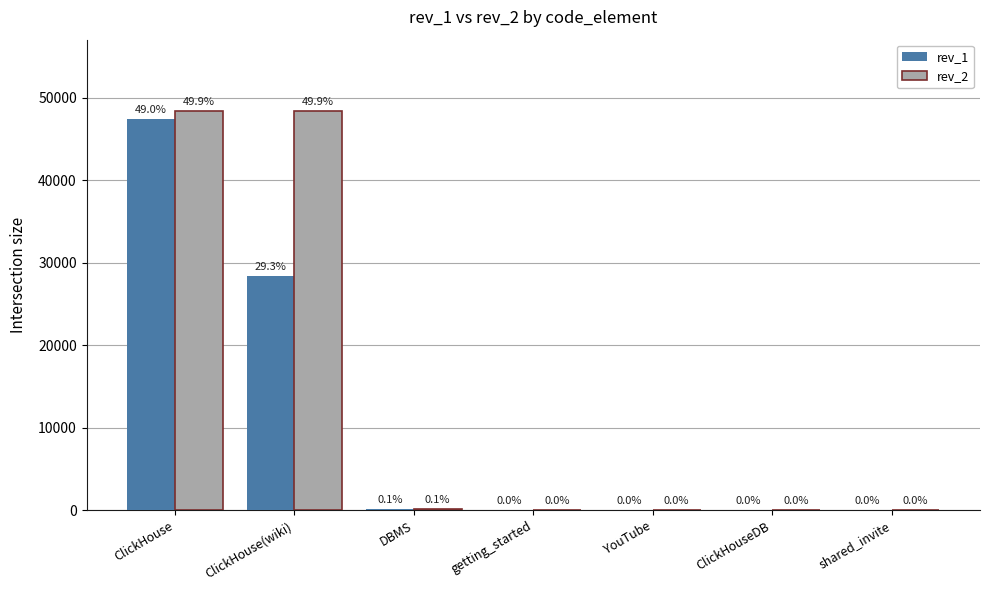

What are all the series names shown in the legend?

rev_1, rev_2